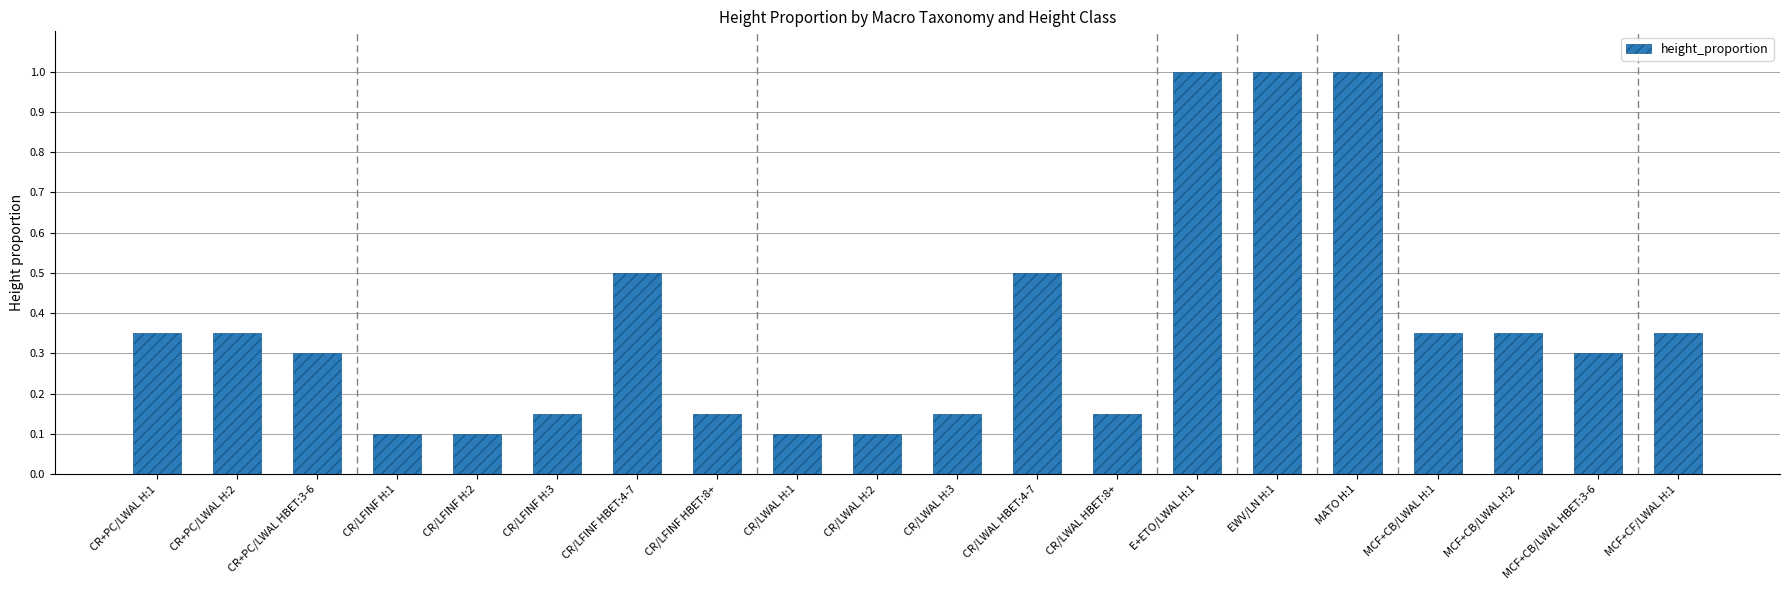

What is the difference between the second highest and second lowest values?

0.9